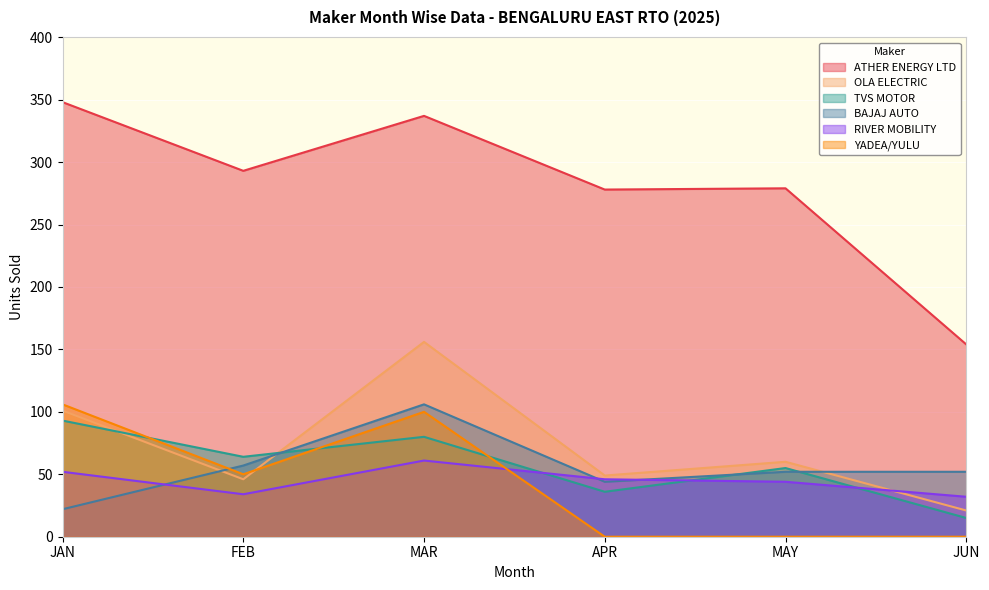

What is the lowest value of the ATHER ENERGY LTD series?

154